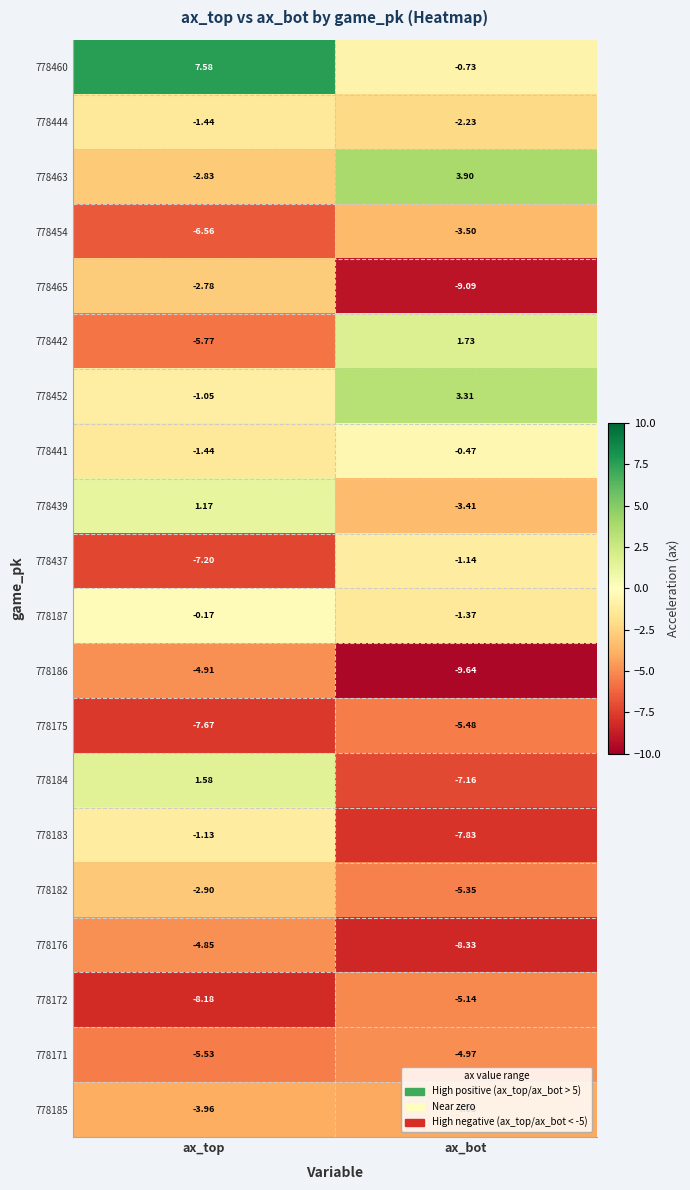

At which label is 778439 closest to -1?

ax_top